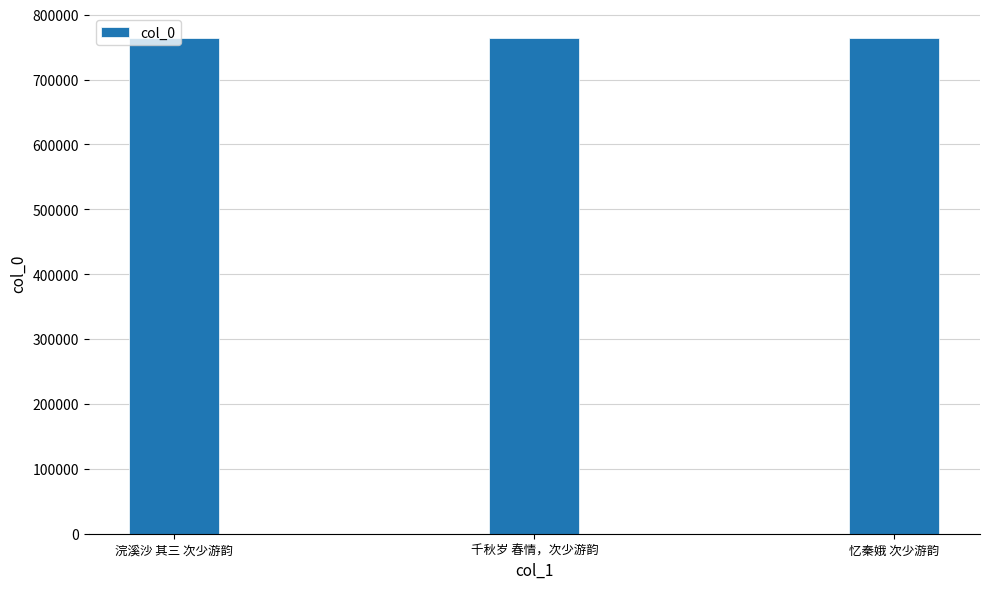

The value at 忆秦娥 次少游韵 is 764234. True or false?

True